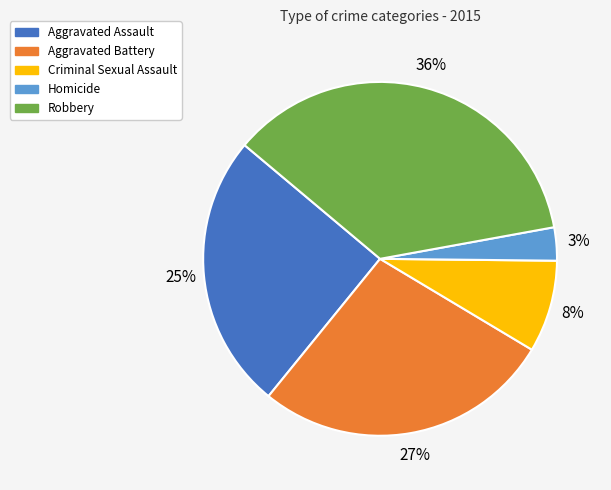

Is the sum of Aggravated Assault and Aggravated Battery greater than half?

Yes